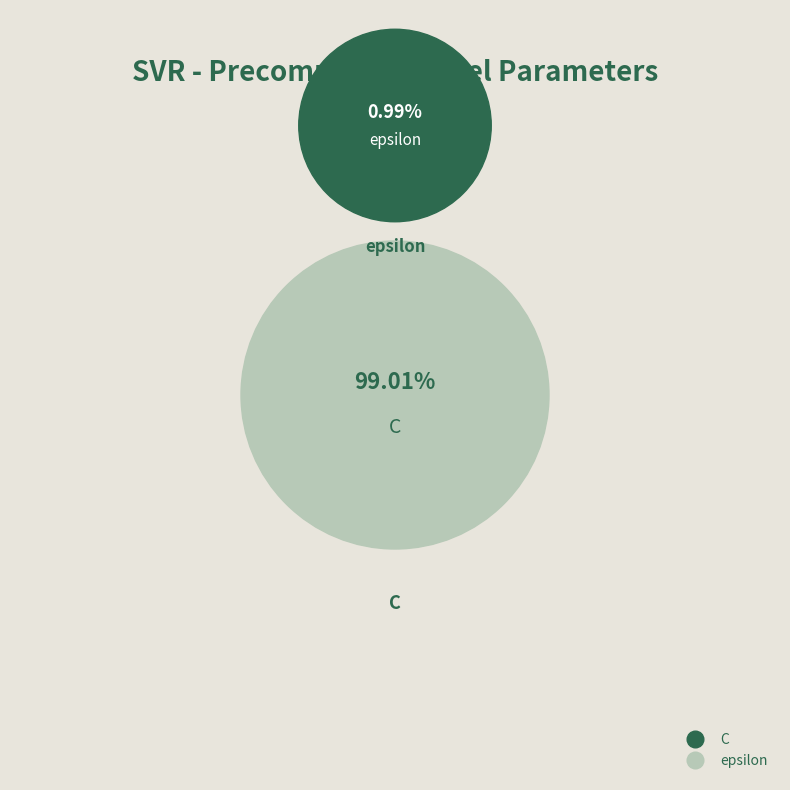

What is the change in value from C to epsilon?

-99